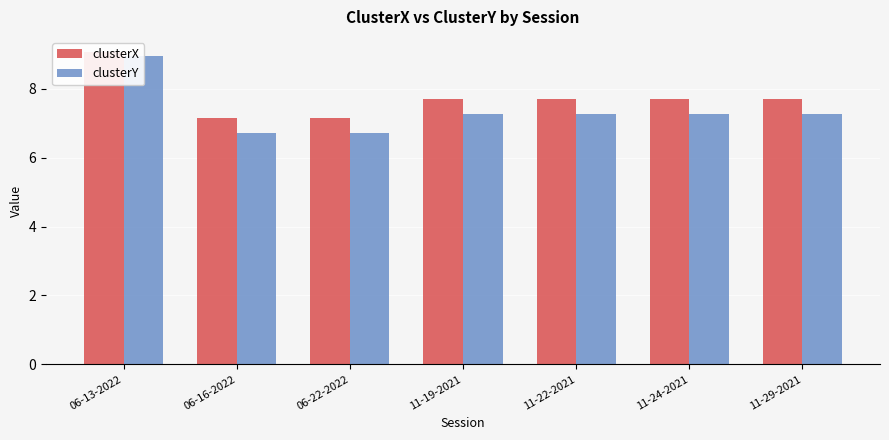

Reading right to left, what are all the values shown in this chart?

clusterX: 11-29-2021=7.7	11-24-2021=7.7	11-22-2021=7.7	11-19-2021=7.7	06-22-2022=7.1	06-16-2022=7.1	06-13-2022=9.1
clusterY: 11-29-2021=7.3	11-24-2021=7.3	11-22-2021=7.3	11-19-2021=7.3	06-22-2022=6.7	06-16-2022=6.7	06-13-2022=9.0